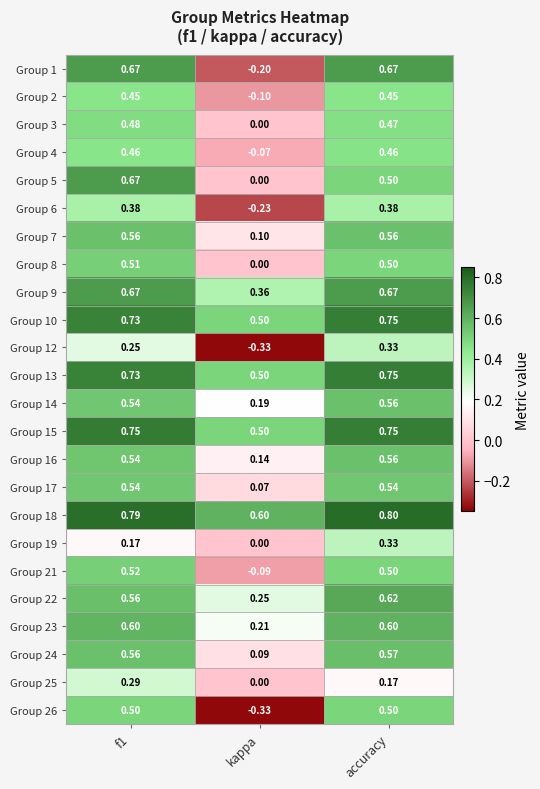

At which category is the sum across all series the highest?

accuracy